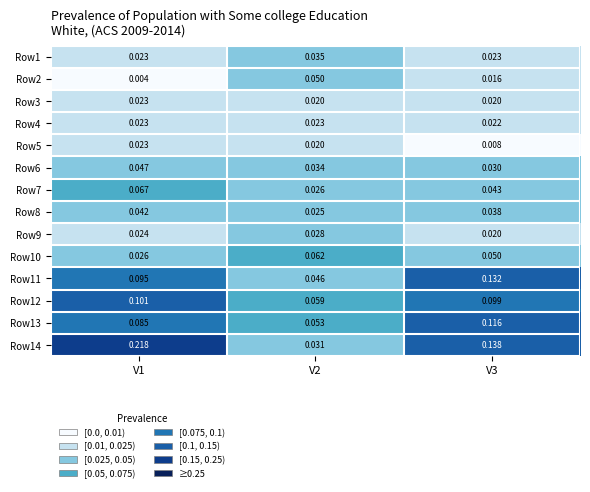

Is the value of Row9 at V3 greater than the value of Row12 at V1?

No